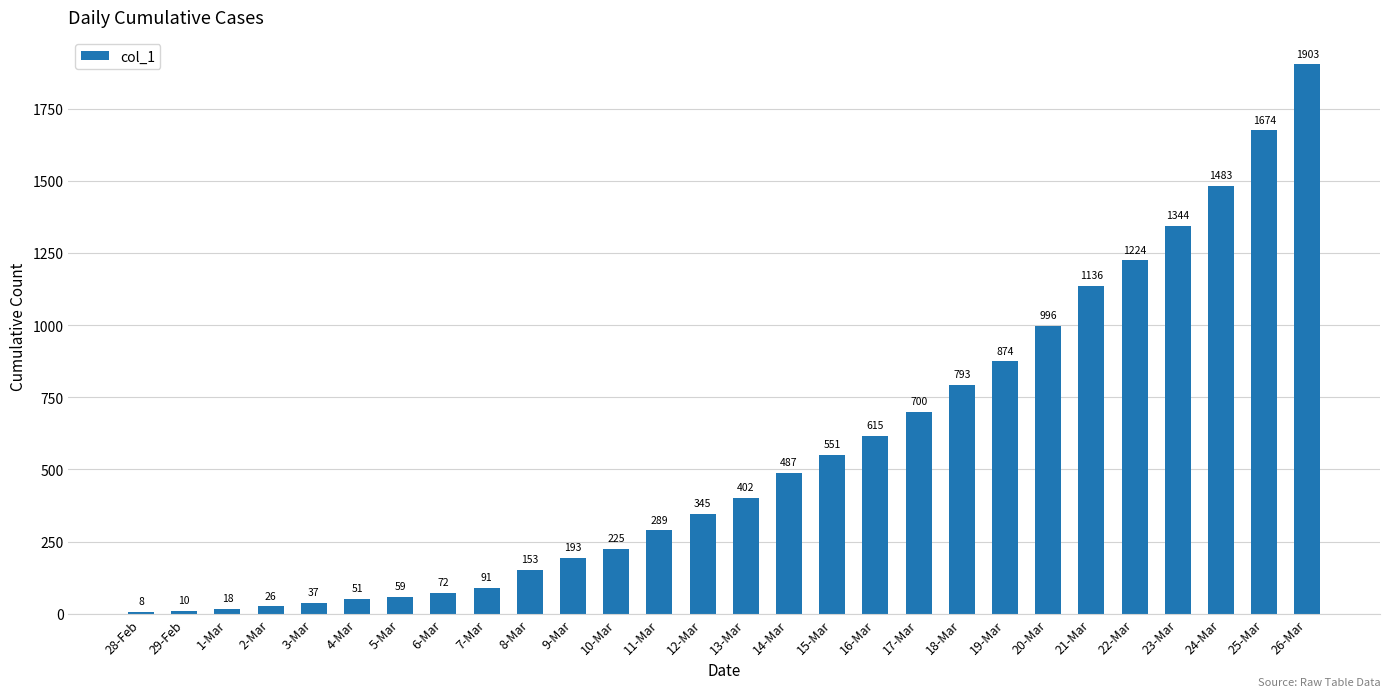

How many values are below 402?

14